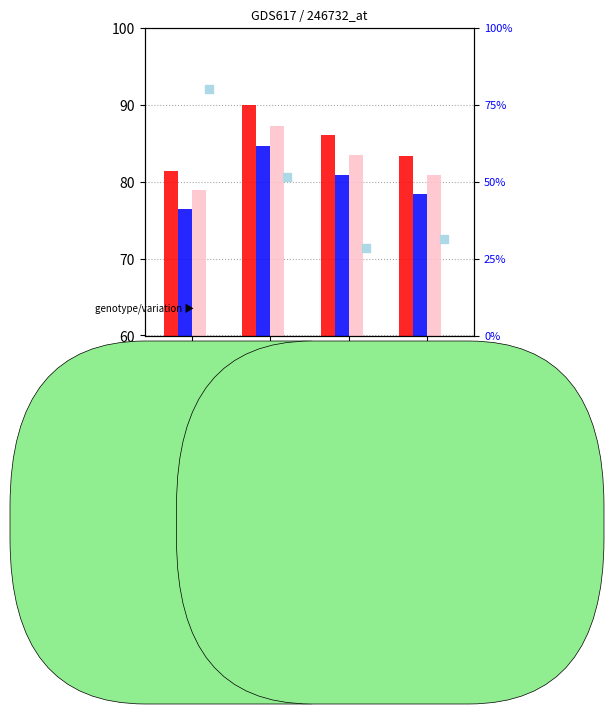

What are all the series names shown in the legend?

count, percentile rank within the sample, value, Detection Call = ABSENT, rank, Detection Call = ABSENT